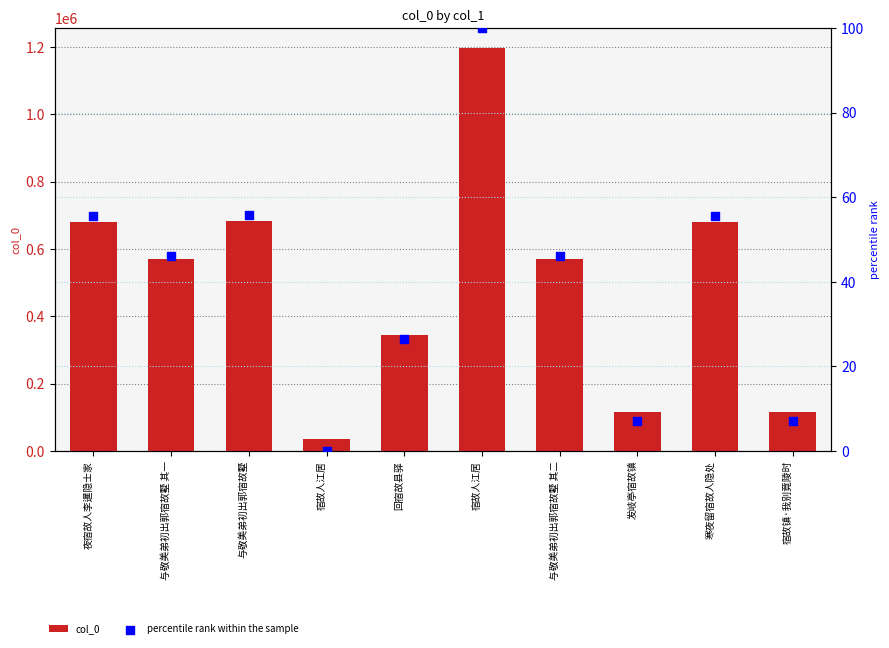

Is the value of col_0 at 与敬美弟初出郭宿故墅 其二 greater than the value of percentile rank within the sample at 寒夜留宿故人隐处?

Yes